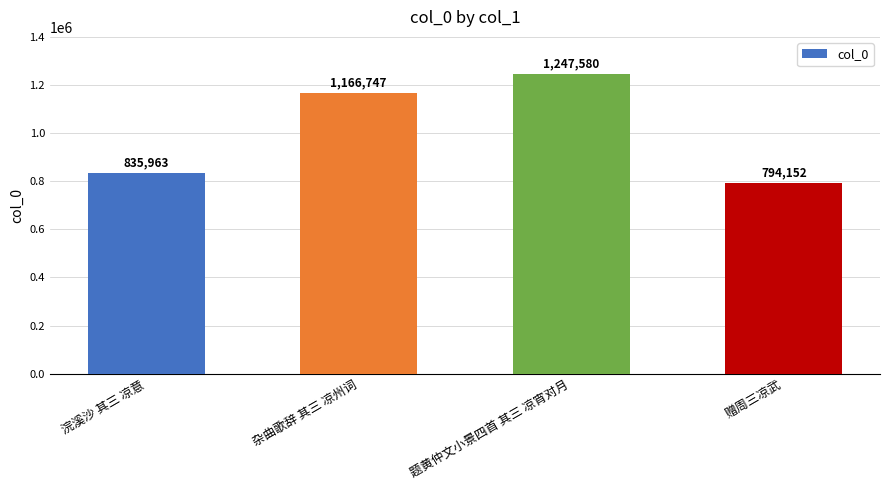

Approximately how many times larger is the value at 杂曲歌辞 其三 凉州词 compared to 题黄仲文小景四首 其三 凉宵对月?

0.9